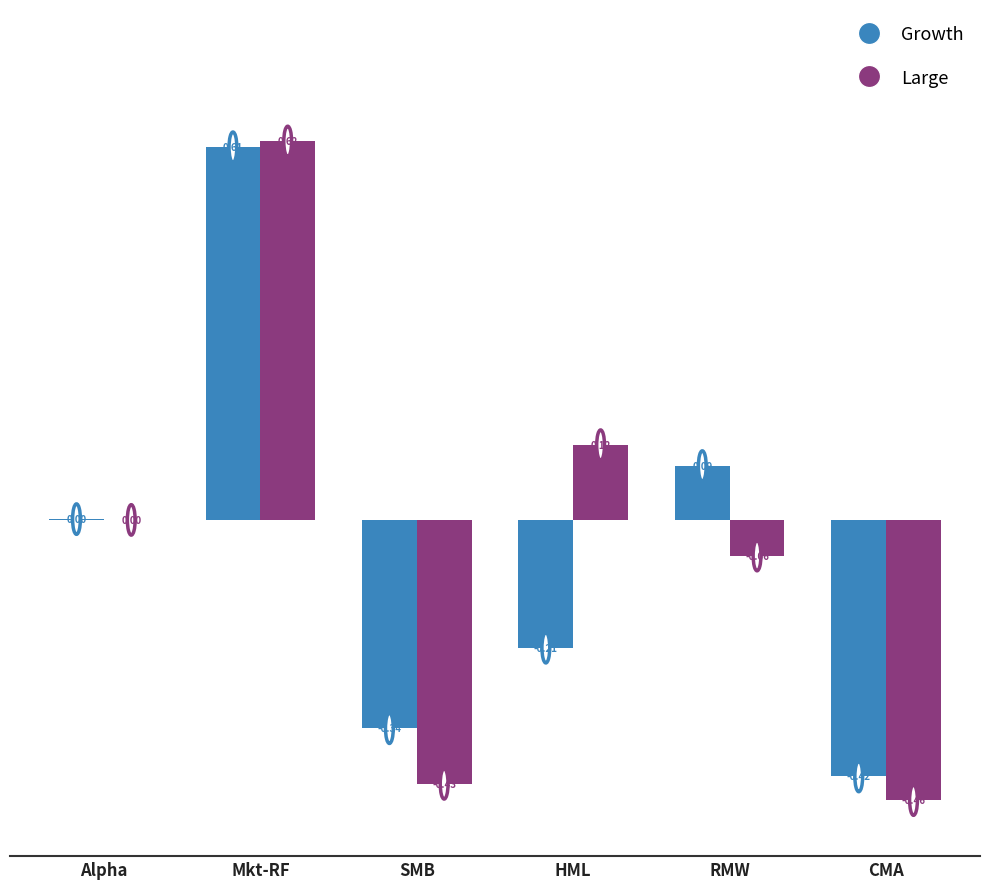

At which category does the chart reach its peak across all series?

Mkt-RF